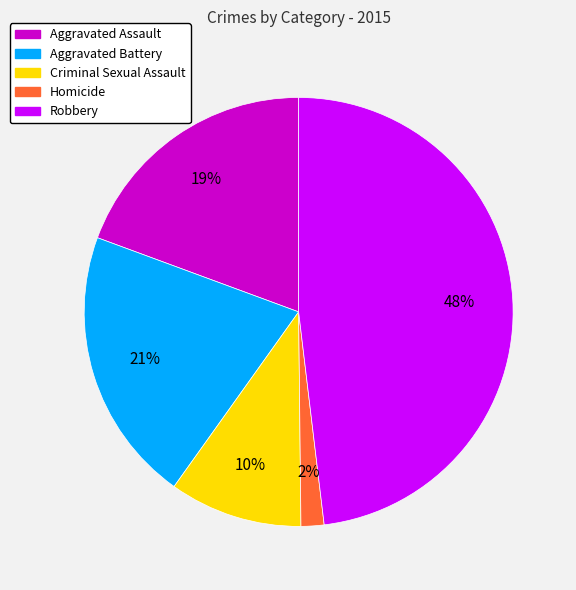

Combined, do Aggravated Assault and Homicide account for over 50%?

No